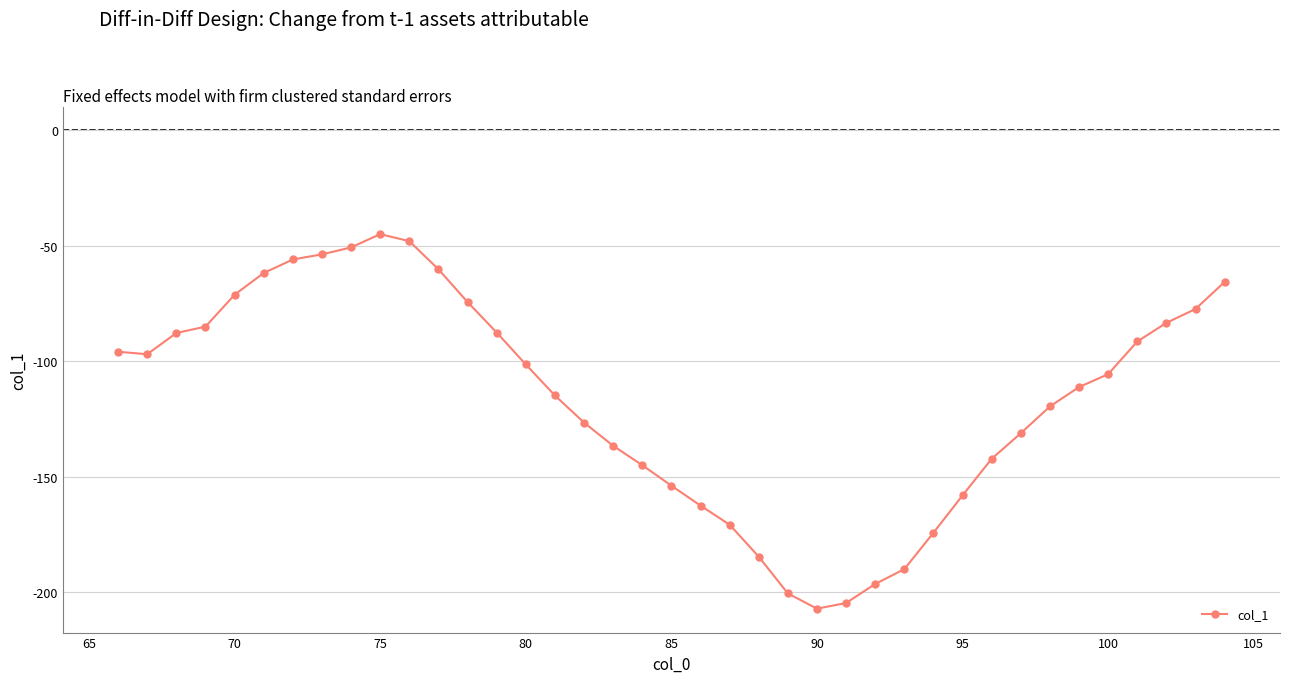

Count the number of values greater than -105.

19